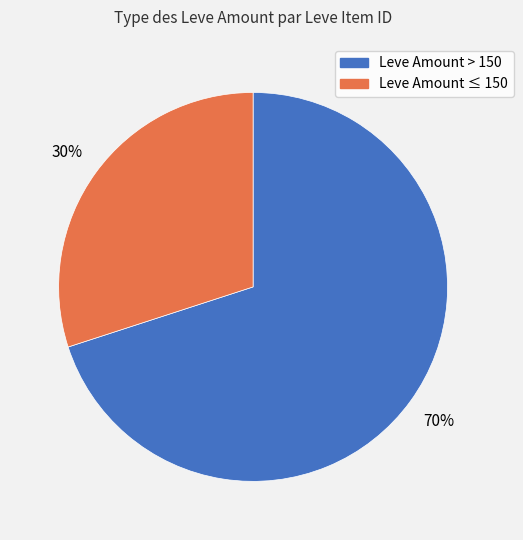

Does any single category account for the majority?

Yes